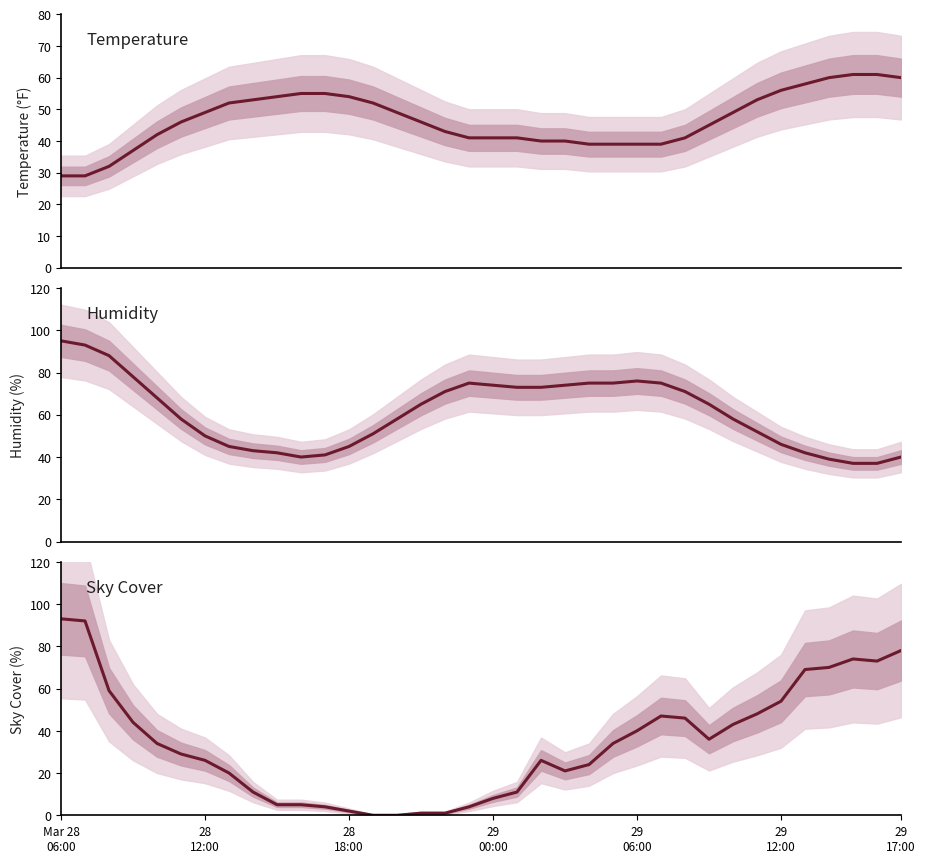

How many interior local peaks does the humidity series have?

2